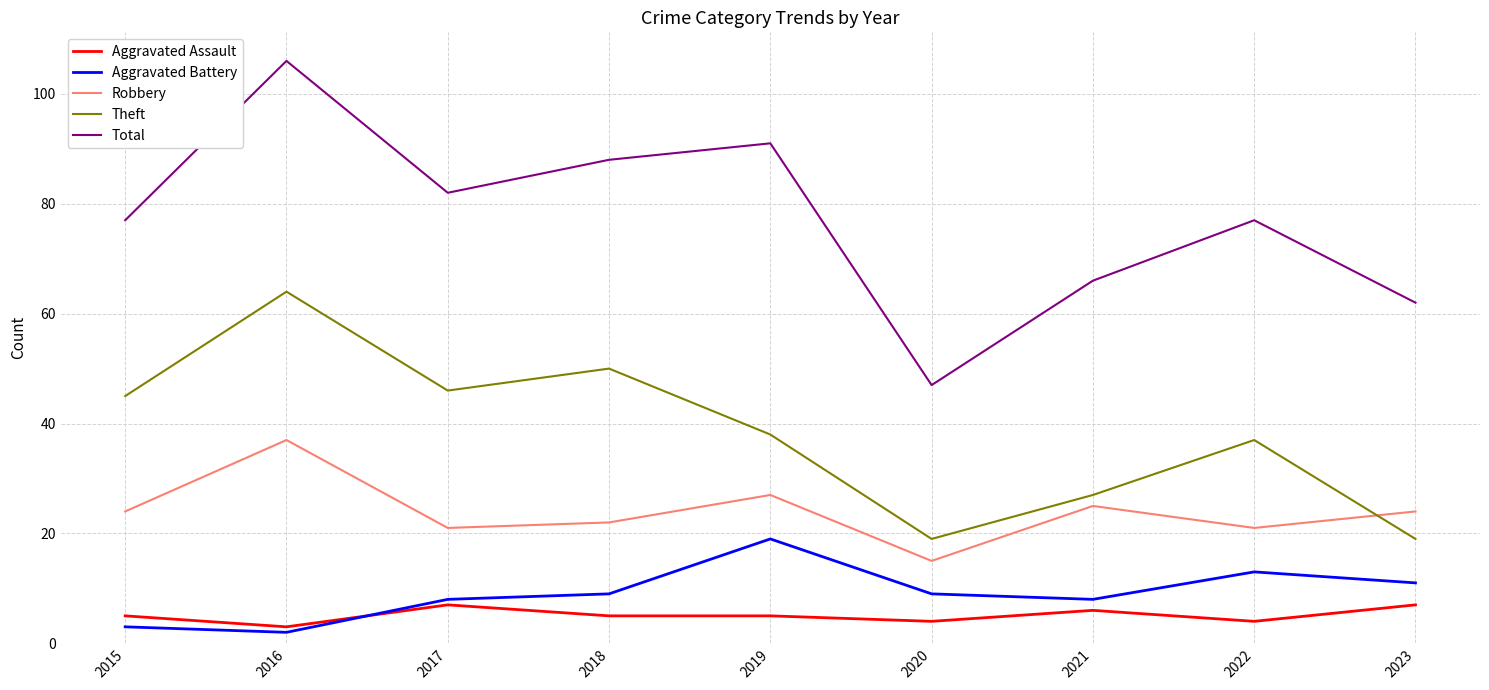

Count the number of categories in the chart.

9